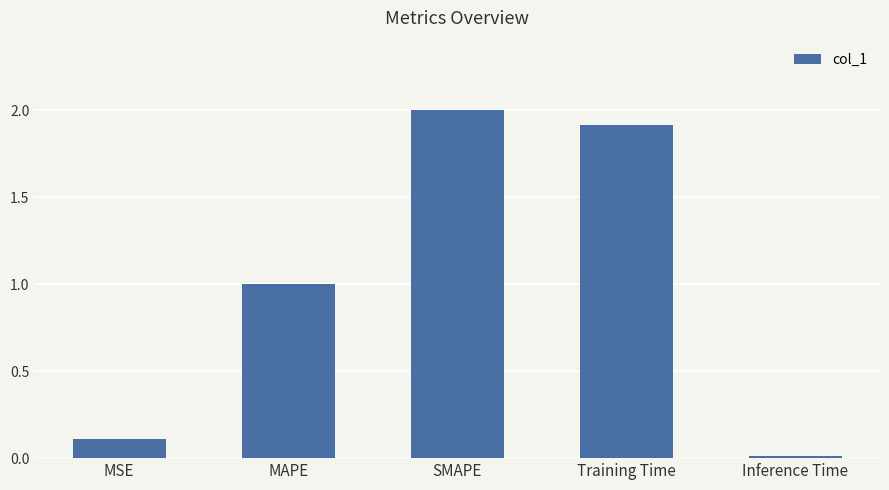

What is the difference between the values at Training Time and SMAPE?

0.1